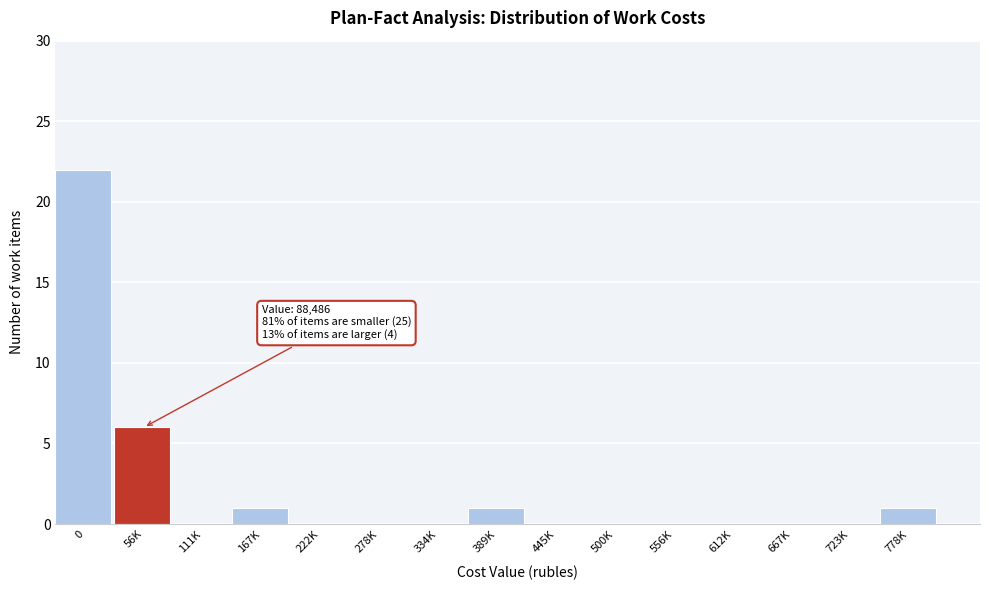

Reading left to right, list all the values displayed in this chart.

0=22	56K=6	111K=0	167K=1	222K=0	278K=0	334K=0	389K=1	445K=0	500K=0	556K=0	612K=0	667K=0	723K=0	778K=1